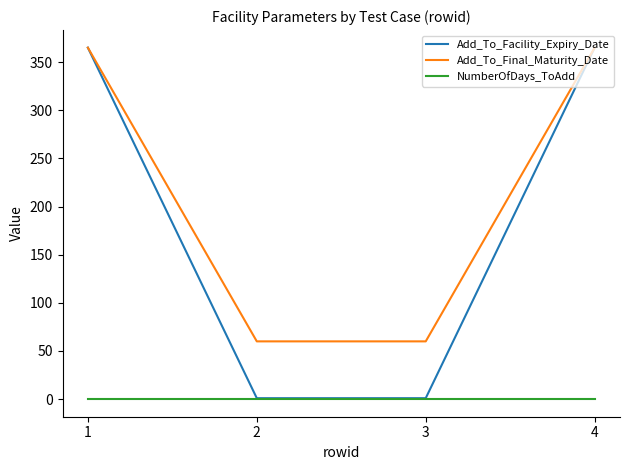

The value of Add_To_Final_Maturity_Date at 1 is 365. True or false?

True